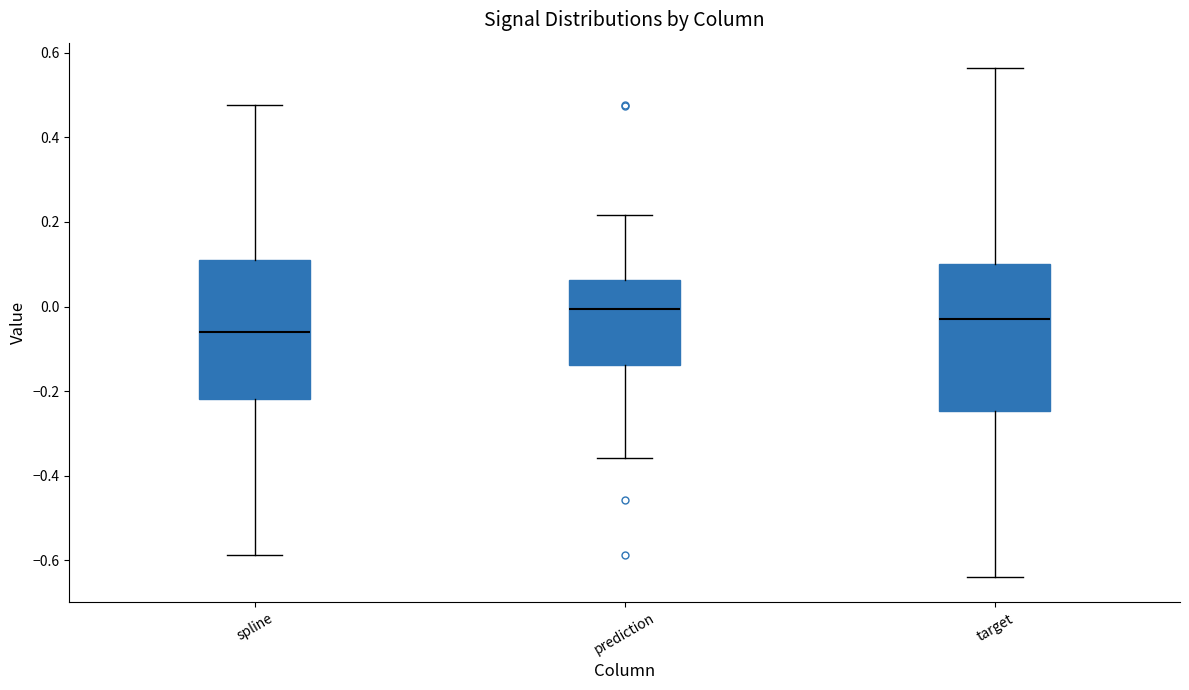

Reading left to right, read every box against the y-axis: the position of its median line, the range the box covers, and the ends of its whiskers. The values are not printed on the chart, so give them approximately, as read against the axis.

spline: median -0.06, box -0.22 to 0.12, whiskers -0.58 to 0.48
prediction: median 0.00, box -0.14 to 0.06, whiskers -0.36 to 0.22
target: median -0.02, box -0.24 to 0.10, whiskers -0.64 to 0.56